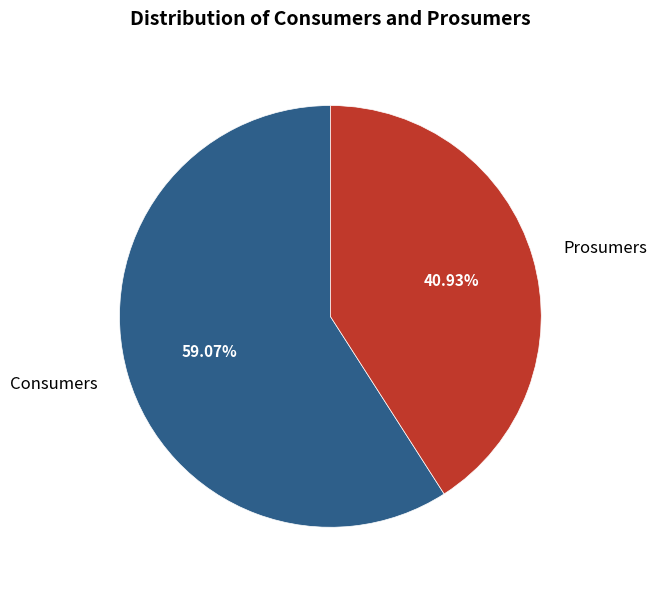

The Prosumers slice represents 33% of the pie. True or false?

False